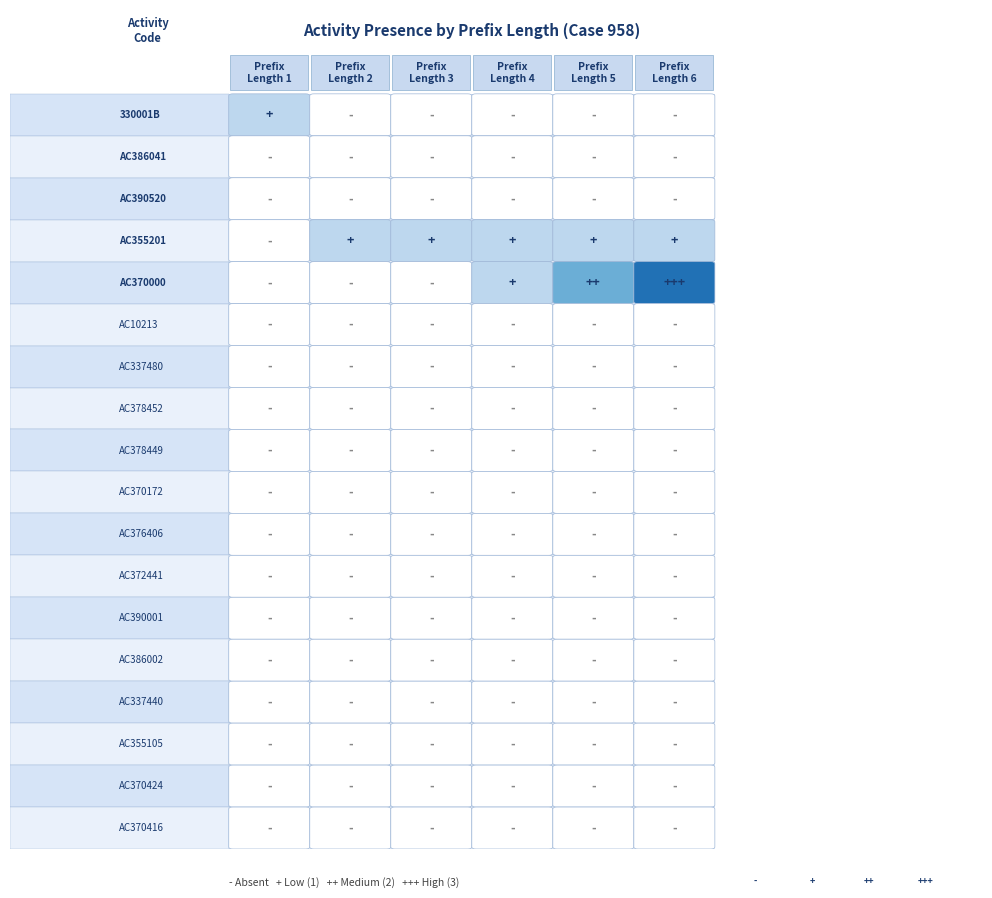

Count the number of categories in the chart.

6